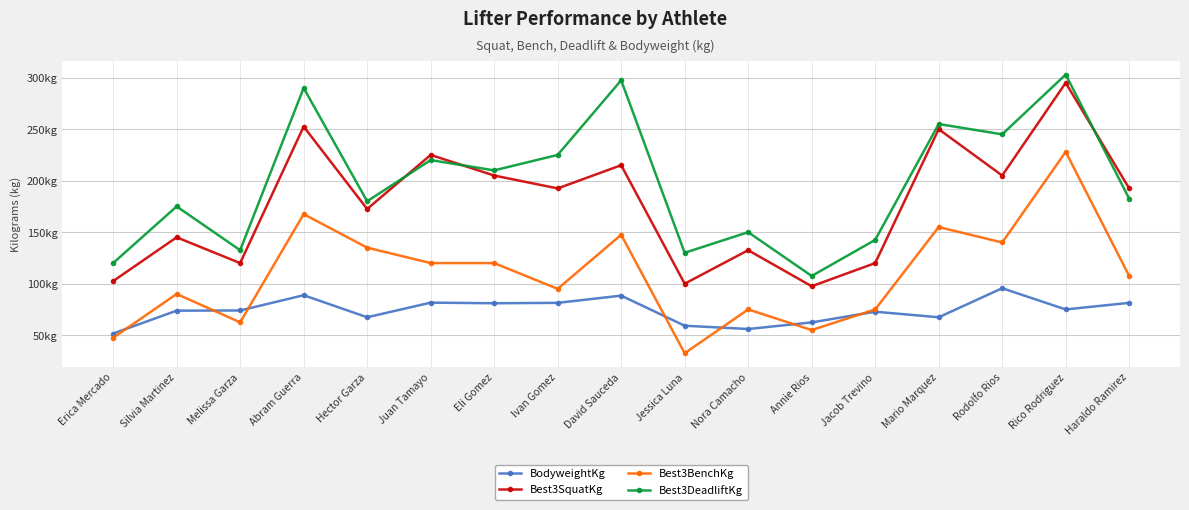

True or false: Best3SquatKg has a value of 161.3 at Jessica Luna.

False